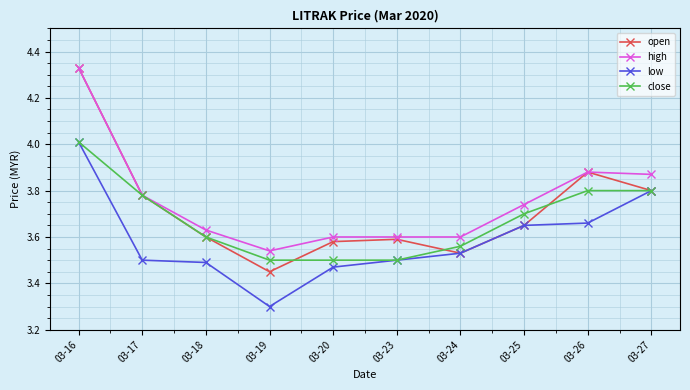

How many lines are shown in the chart?

4